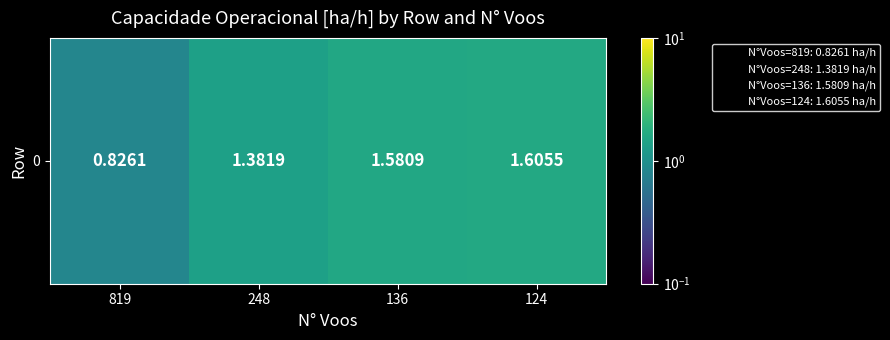

Rank the categories by value from lowest to highest.

819, 248, 136, 124